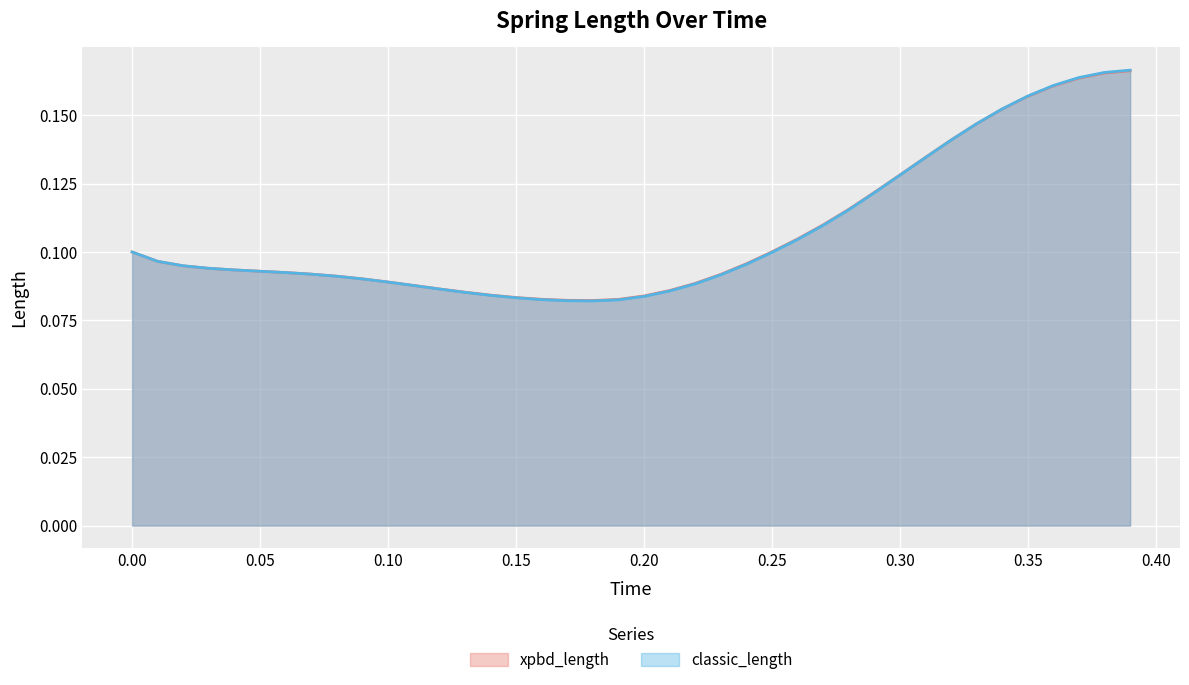

Which series has the widest spread of values?

classic_length